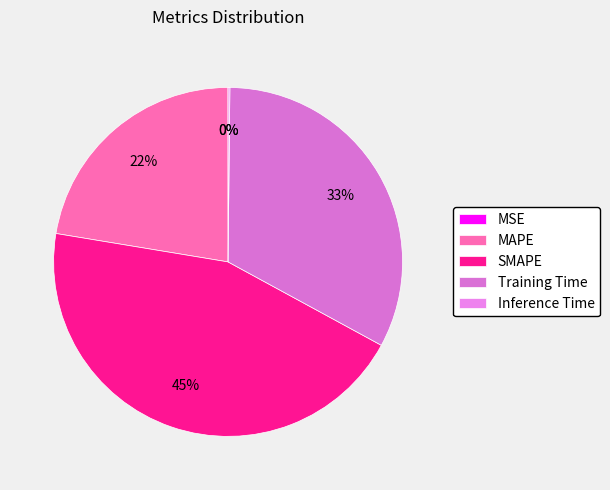

Does MSE account for over 50% of the chart?

No